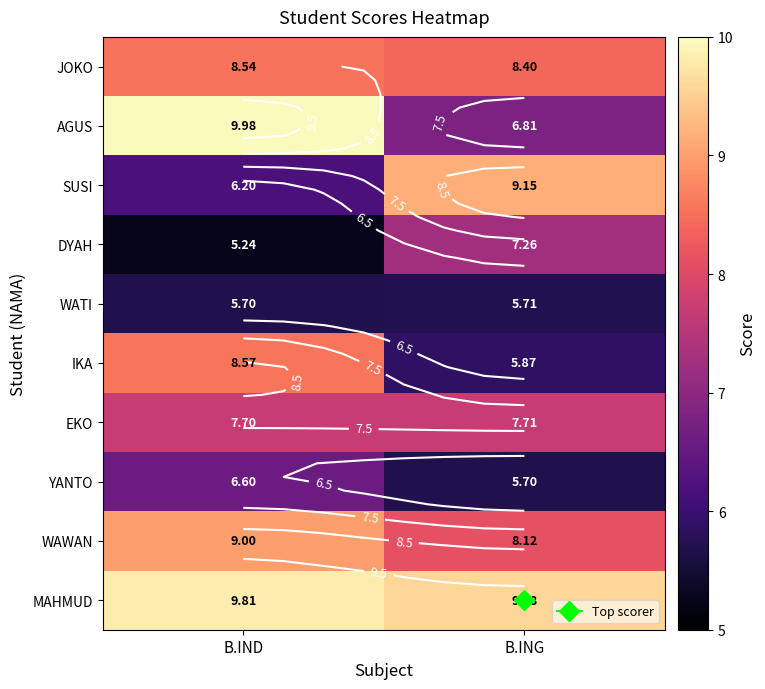

What is the difference between the MAHMUD values at B.ING and B.IND?

0.2